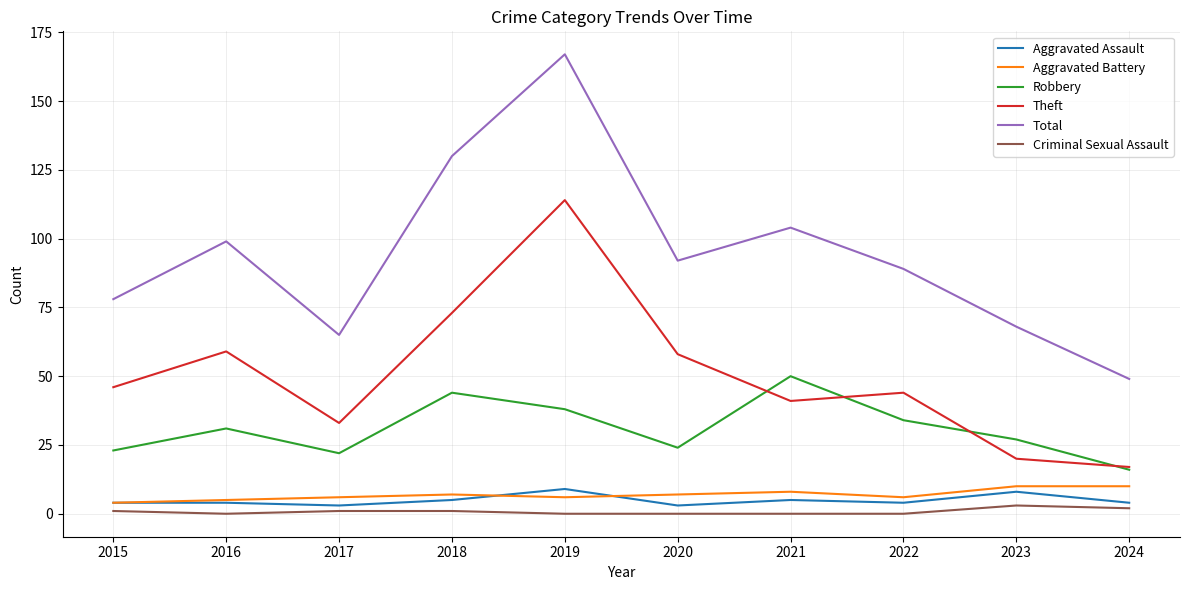

At which label does Robbery reach its peak?

2021